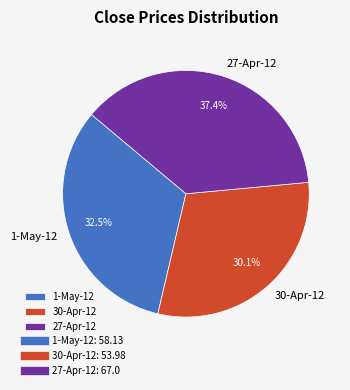

Does 1-May-12 represent more than half of the total?

No